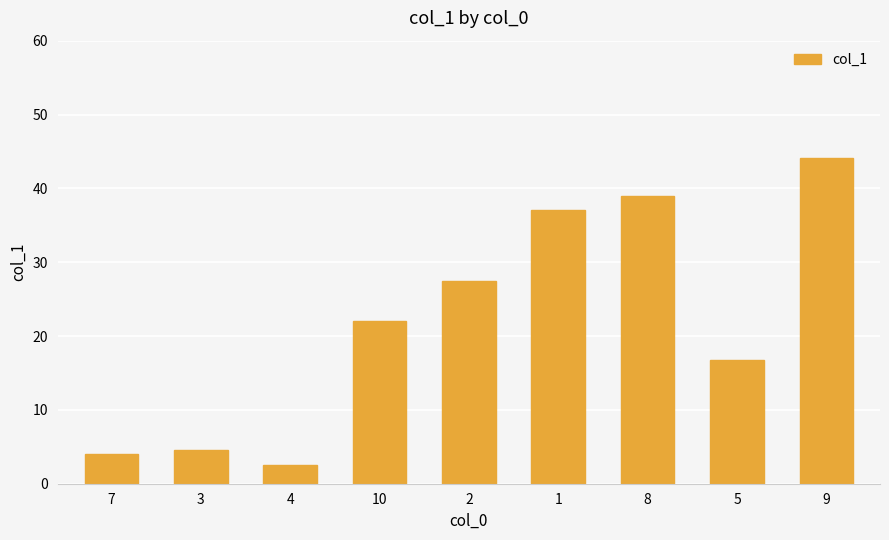

Rank the categories by value from lowest to highest.

4, 7, 3, 5, 10, 2, 1, 8, 9